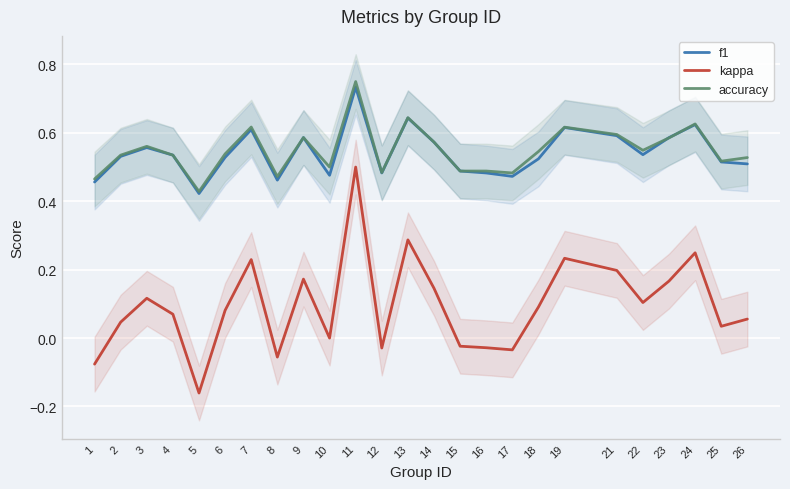

What is the minimum value for accuracy?

0.4